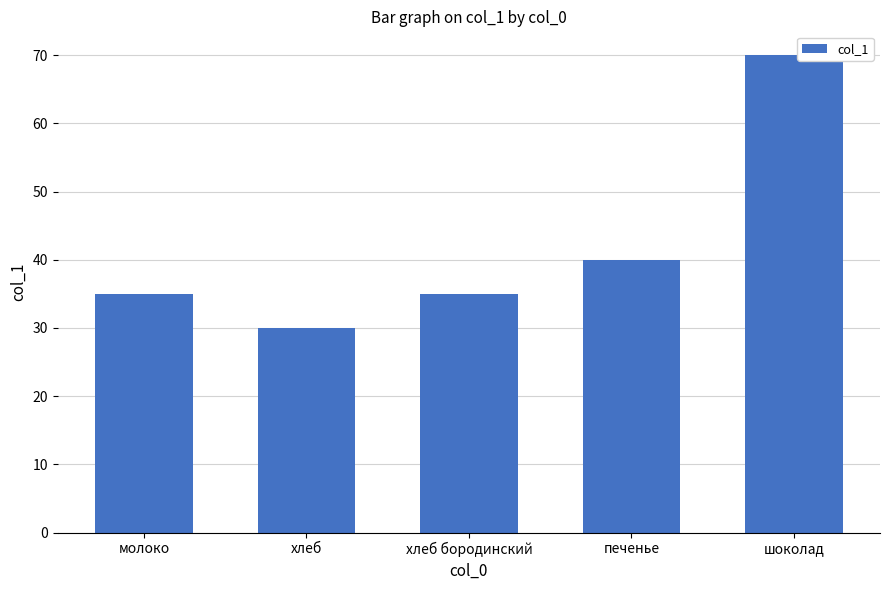

Between хлеб and шоколад, which is larger?

шоколад